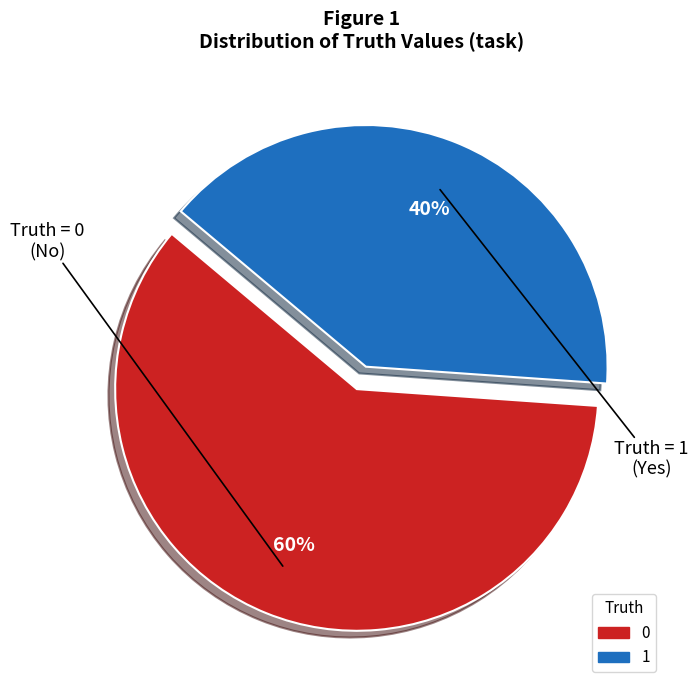

How many segments does this pie chart have?

2